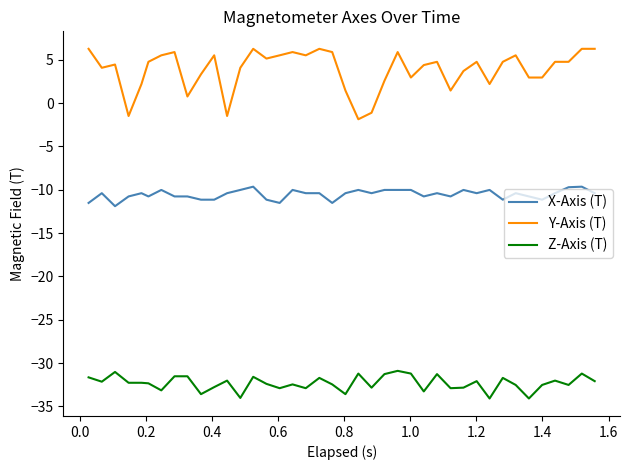

What is the difference between the maximum and minimum values in the Z-Axis (T) series?

3.2